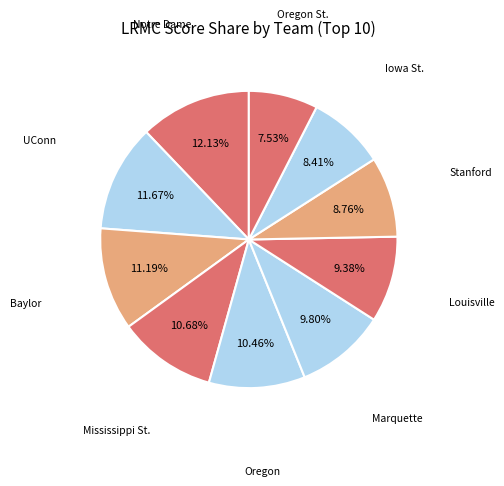

How many slices are in this pie chart?

10